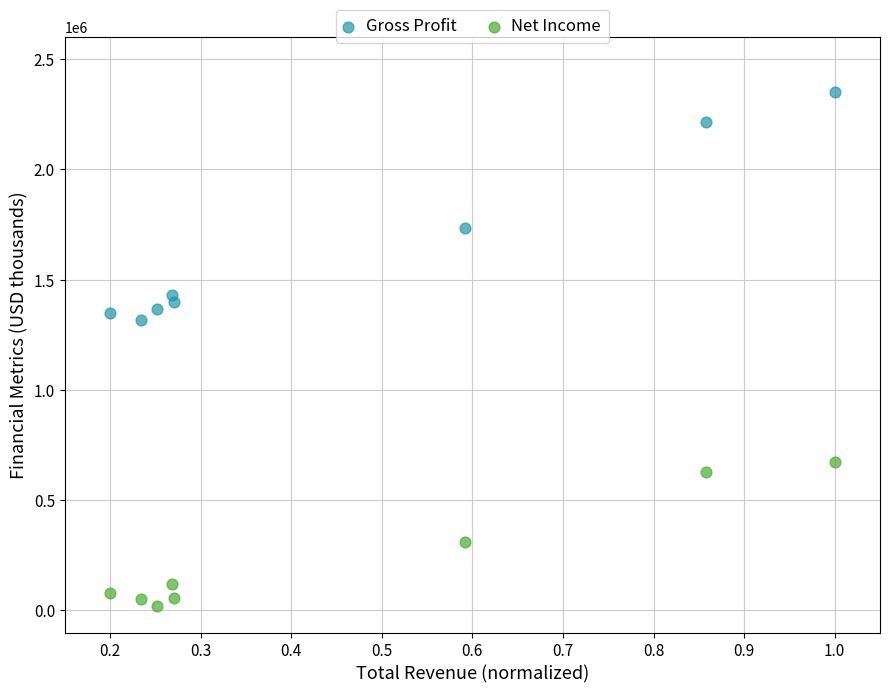

Which series reaches the maximum Y coordinate?

Gross Profit